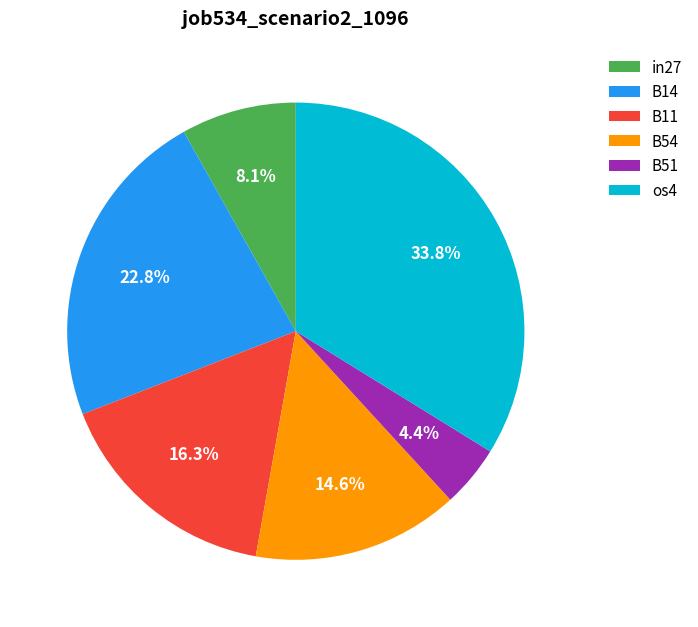

Between in27 and B14, which is larger?

B14